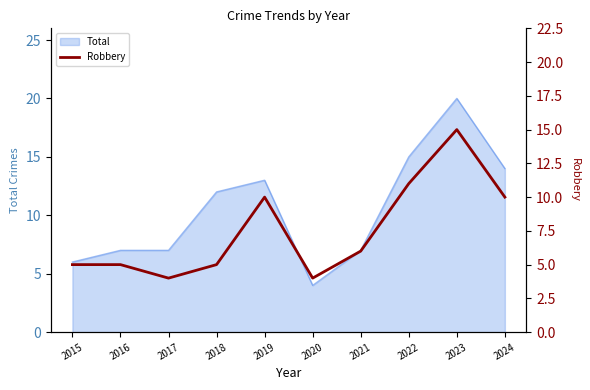

The value at 2022 is 11. True or false?

True